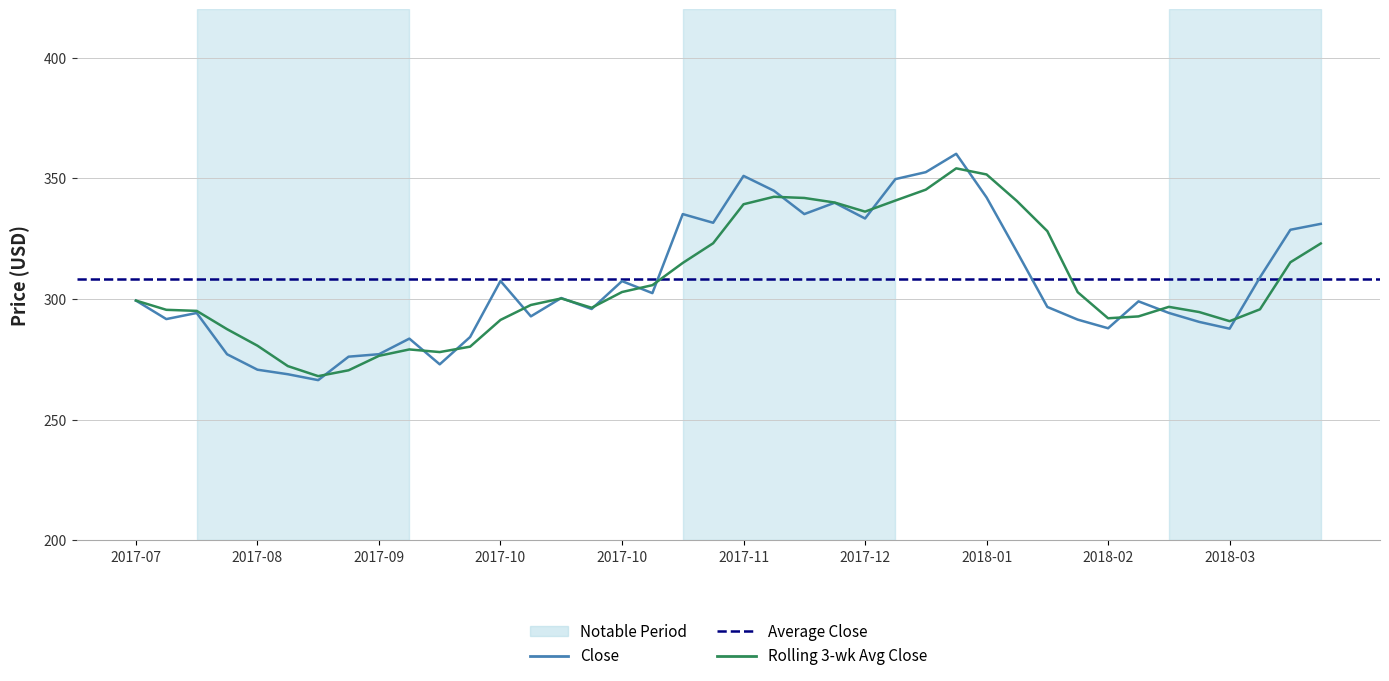

What position from the left is 2017-10-30?

17